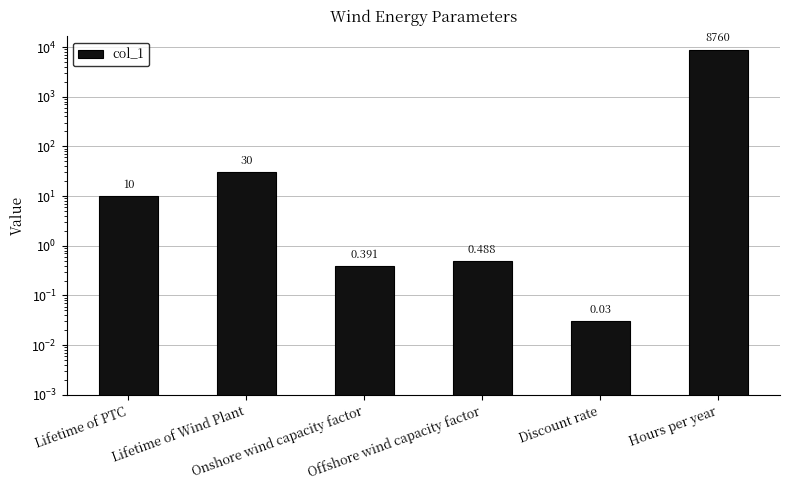

Are the bars horizontal?

No